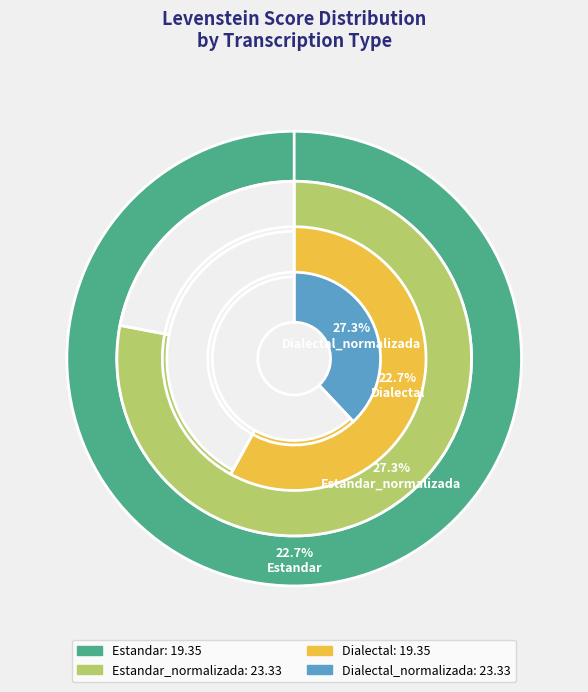

Which category has the smallest portion of the pie?

Estandar